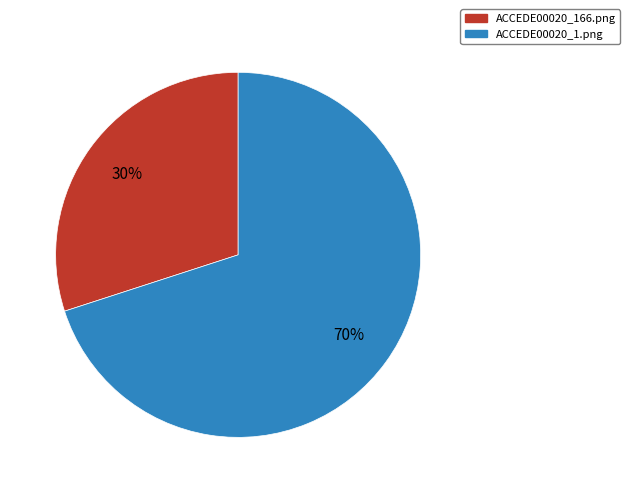

To the nearest percent, what portion does ACCEDE00020_1.png represent?

70%